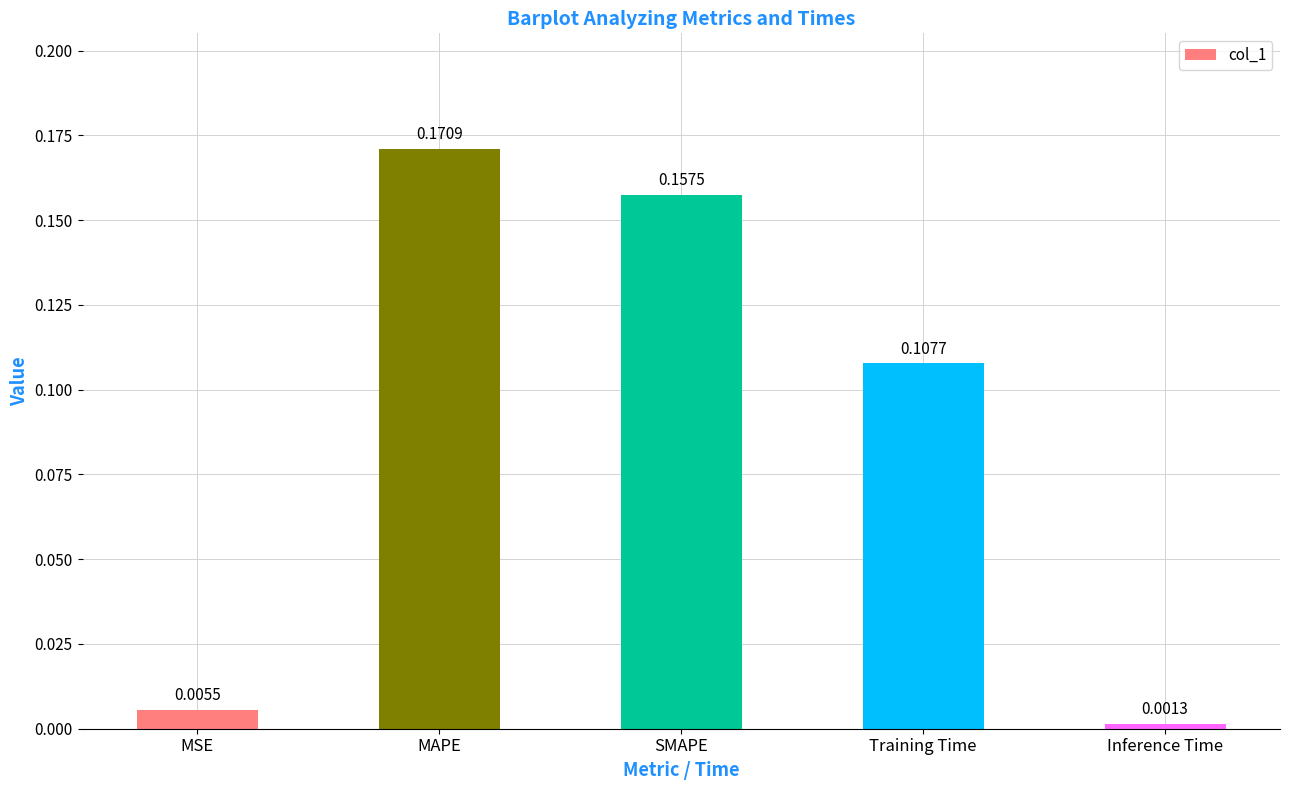

What is the sum of the values at Training Time and SMAPE?

0.3